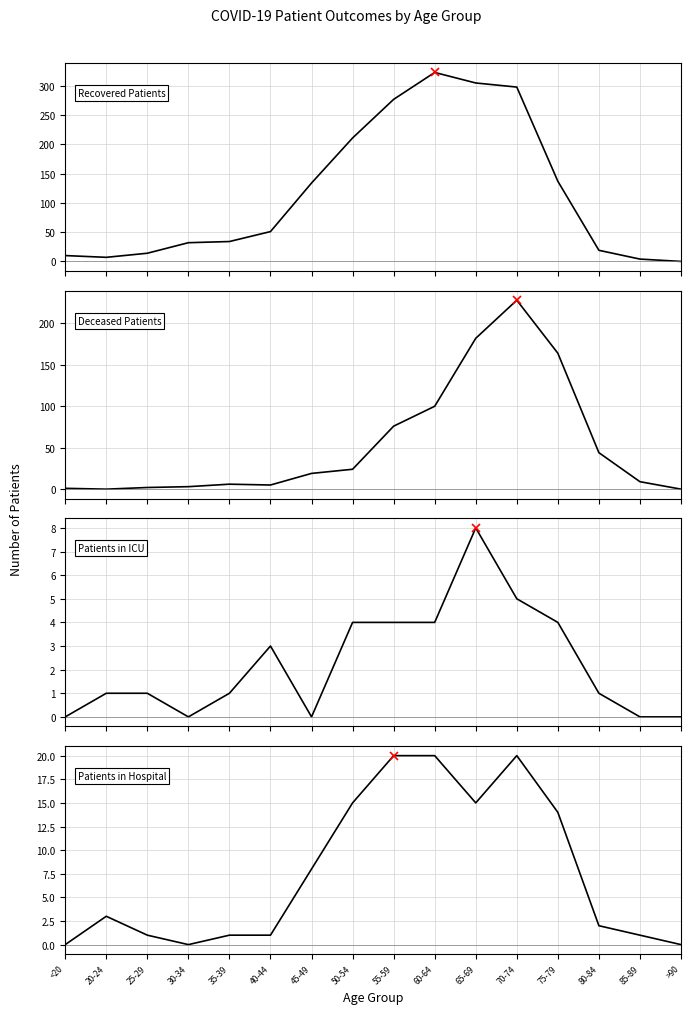

Which has a higher value, 25-29 or 85-89?

25-29